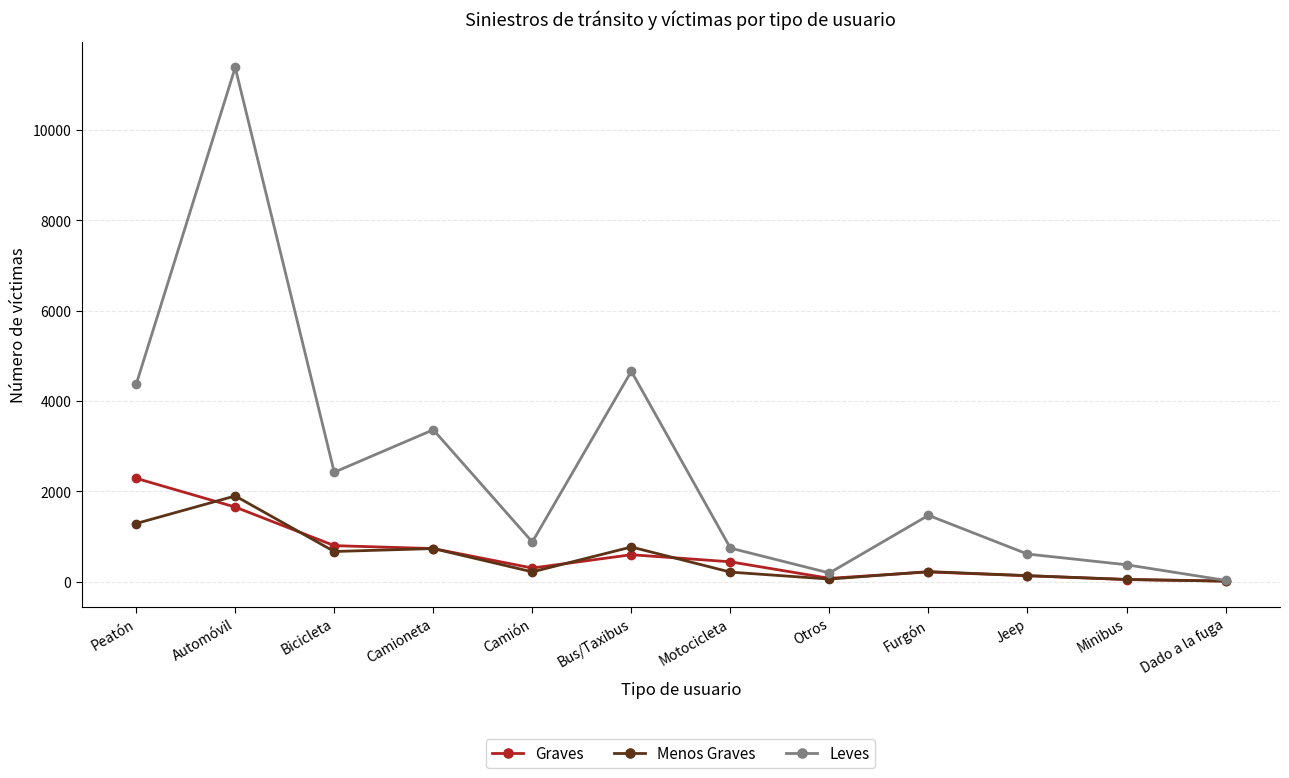

True or false: Leves has more than 0 points higher than both neighbors.

True